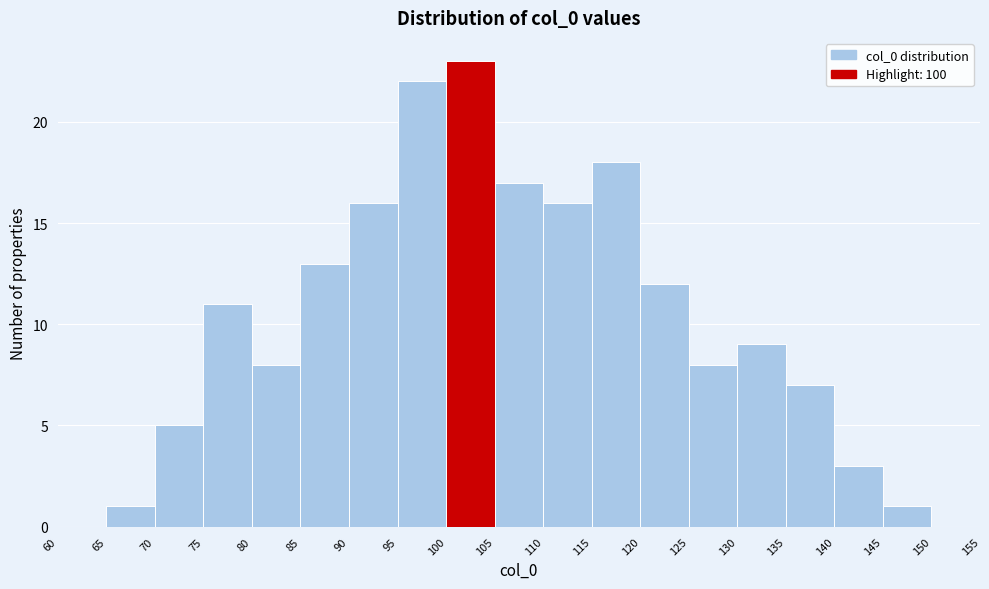

Reading left to right, list every bar in this chart as the range it spans on the x-axis followed by its height. The values are not printed on the chart, so give them approximately, as read against the axis.

60 to 65: 0
65 to 70: 1
70 to 75: 5
75 to 80: 11
80 to 85: 8
85 to 90: 13
90 to 95: 16
95 to 100: 22
100 to 105: 23
105 to 110: 17
110 to 115: 16
115 to 120: 18
120 to 125: 12
125 to 130: 8
130 to 135: 9
135 to 140: 7
140 to 145: 3
145 to 150: 1
150 to 155: 0